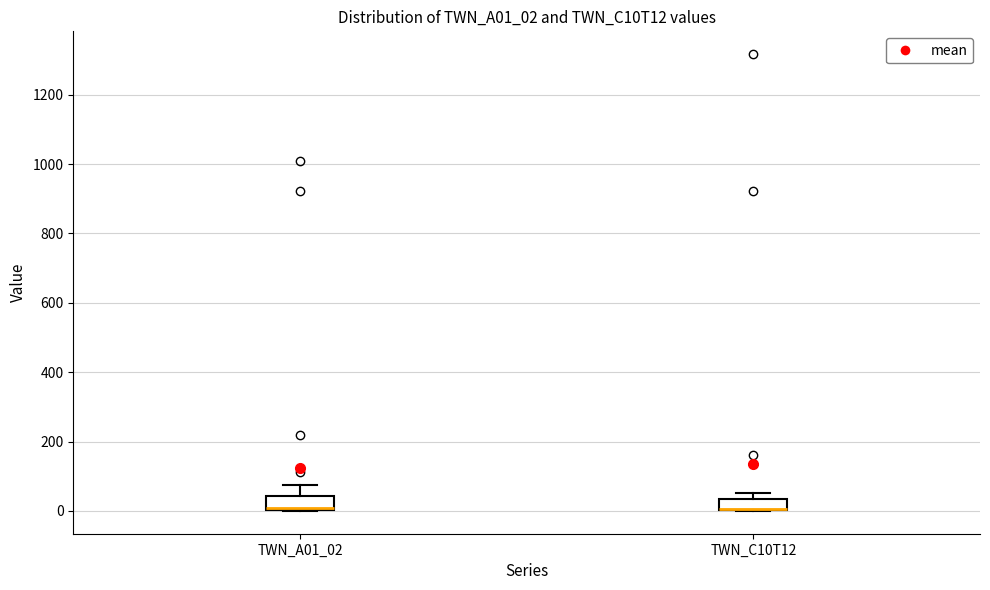

Where is the lower edge of the box for TWN_C10T12 on the y-axis? The values are not printed on the chart, so give them approximately, as read against the axis.

0